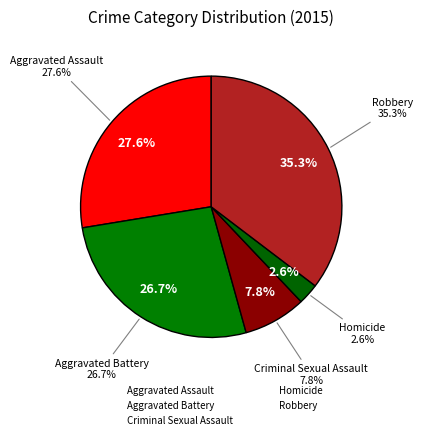

What is the total percentage of Aggravated Assault and Criminal Sexual Assault?

35.3%